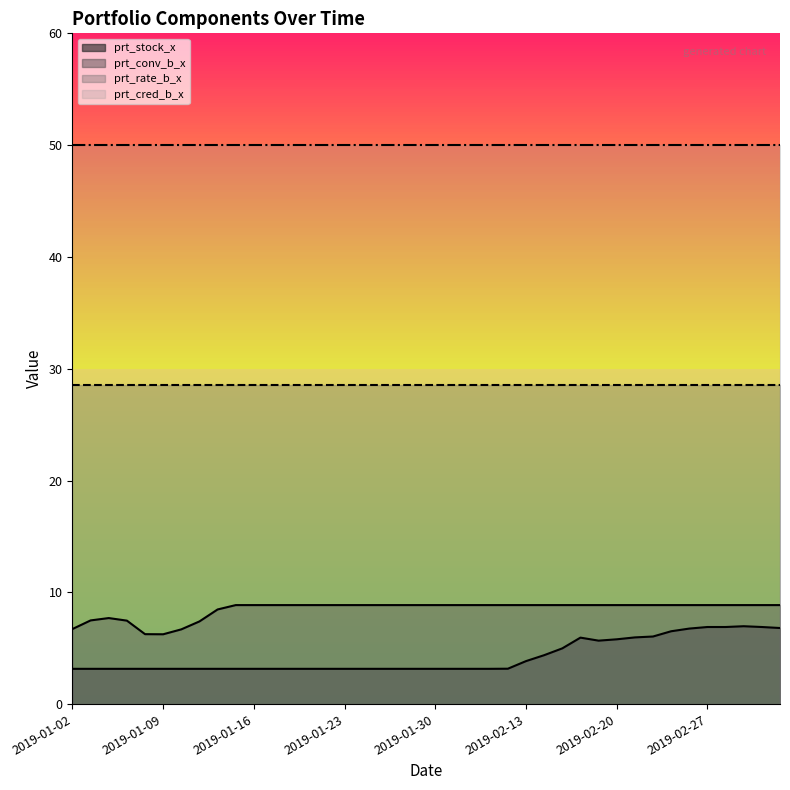

What are all the series names shown in the legend?

prt_stock_x, prt_conv_b_x, prt_rate_b_x, prt_cred_b_x